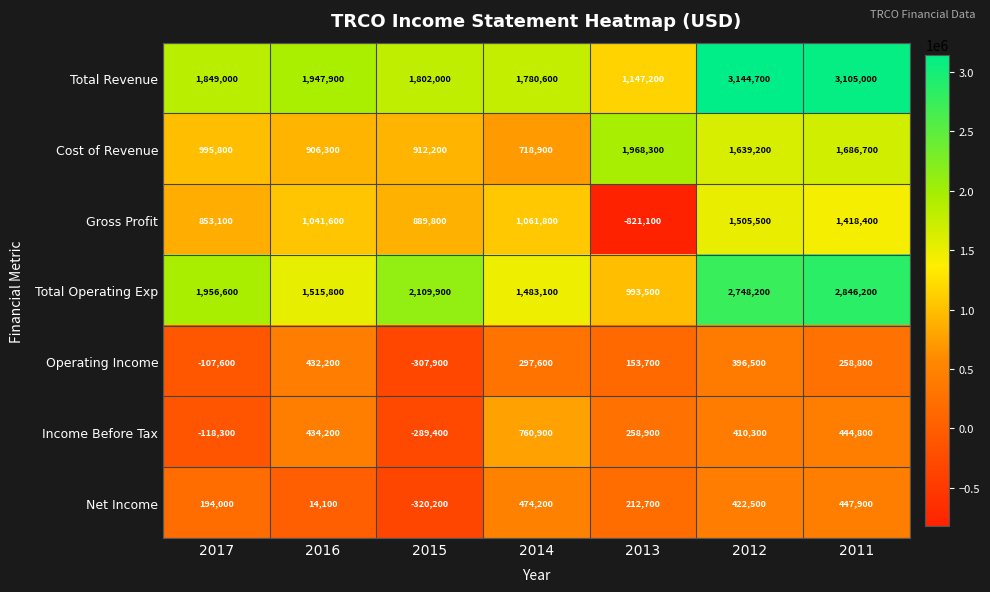

List the labels in order of Net Income value, largest first.

2014, 2011, 2012, 2013, 2017, 2016, 2015